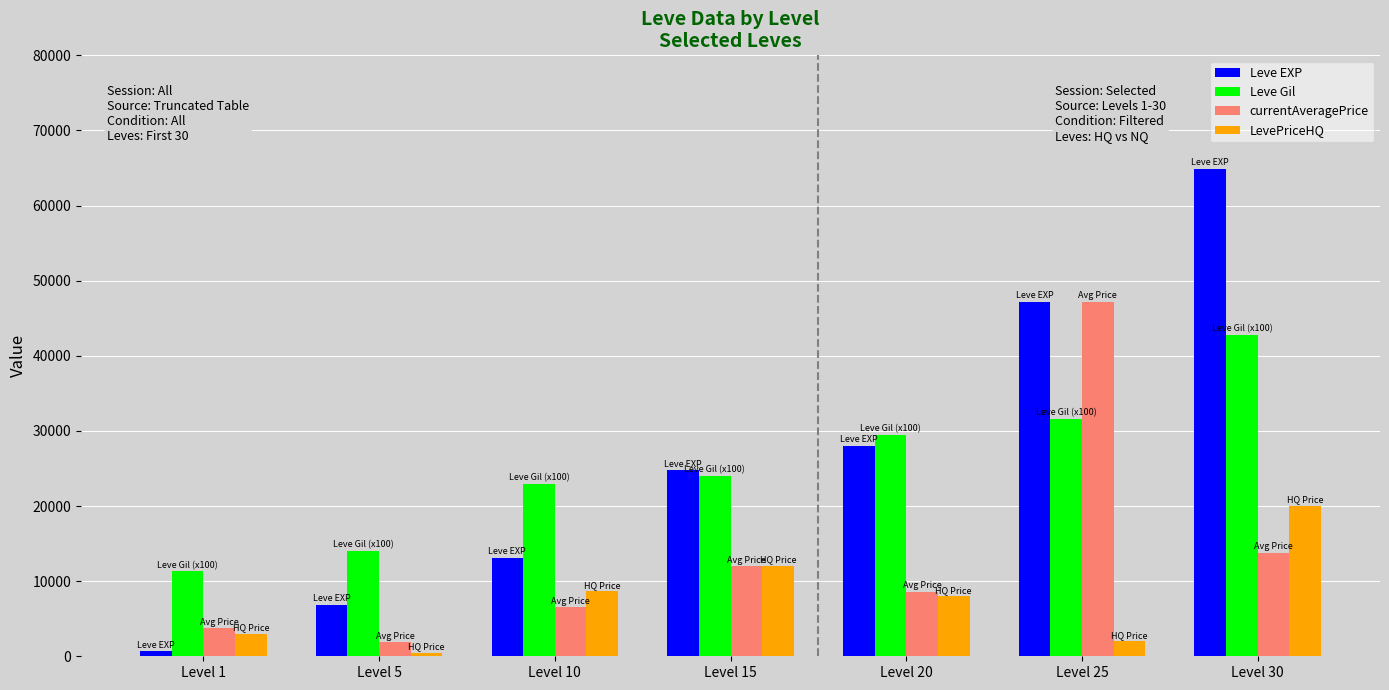

Is the value of LevePriceHQ at Level 30 greater than the value of Leve Gil at Level 25?

No